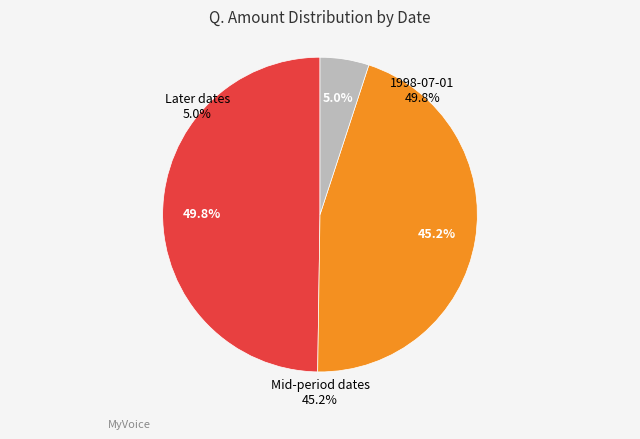

Which category has the biggest portion of the pie?

1998-07-01